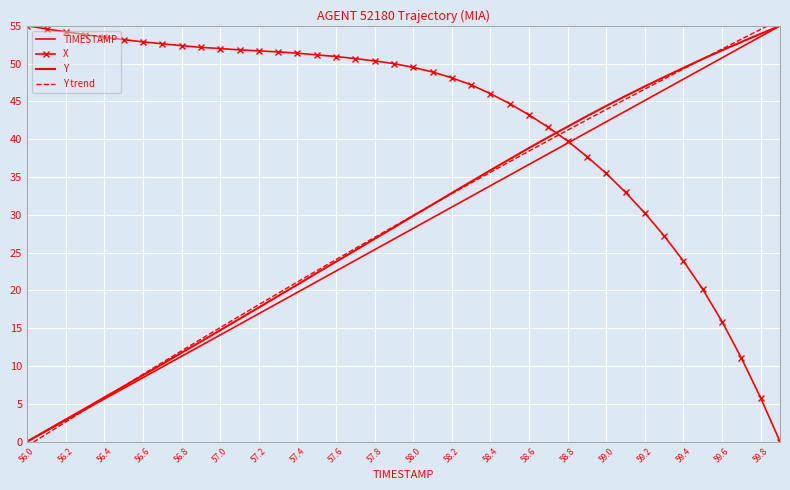

How many lines are shown in the chart?

4